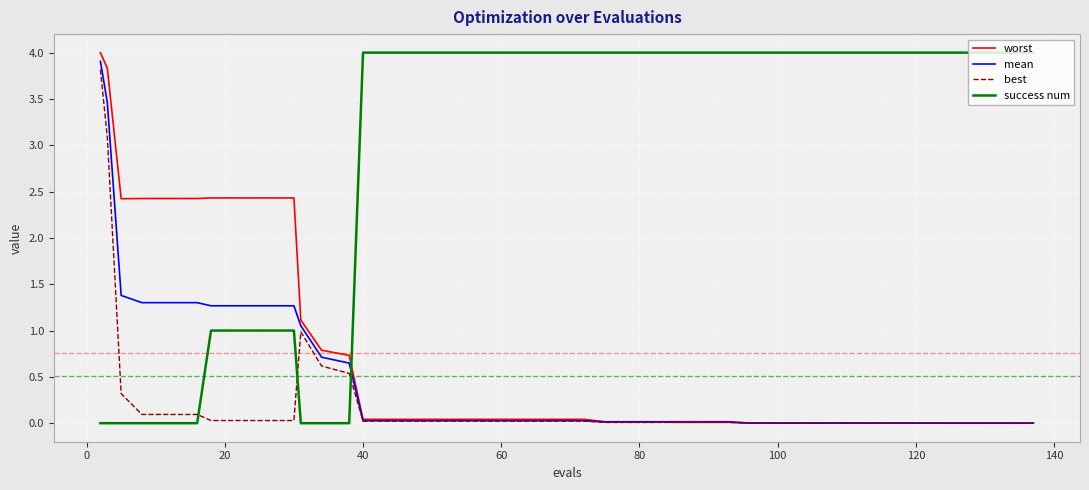

After their last crossing, which series has the higher values: success num or mean?

success num